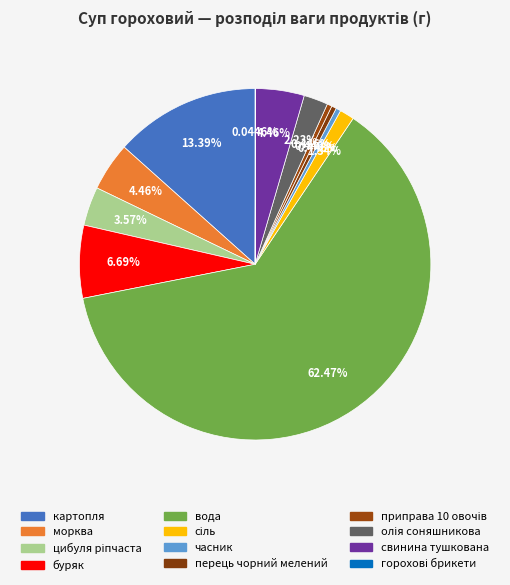

How many slices are in this pie chart?

12